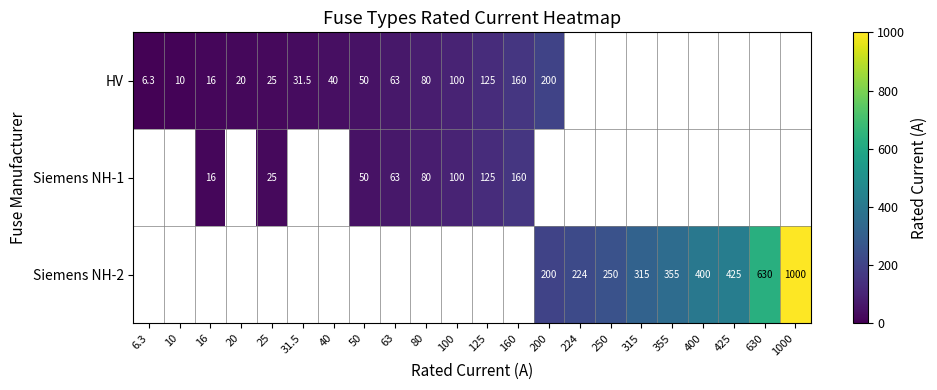

How many series are shown in this chart?

3